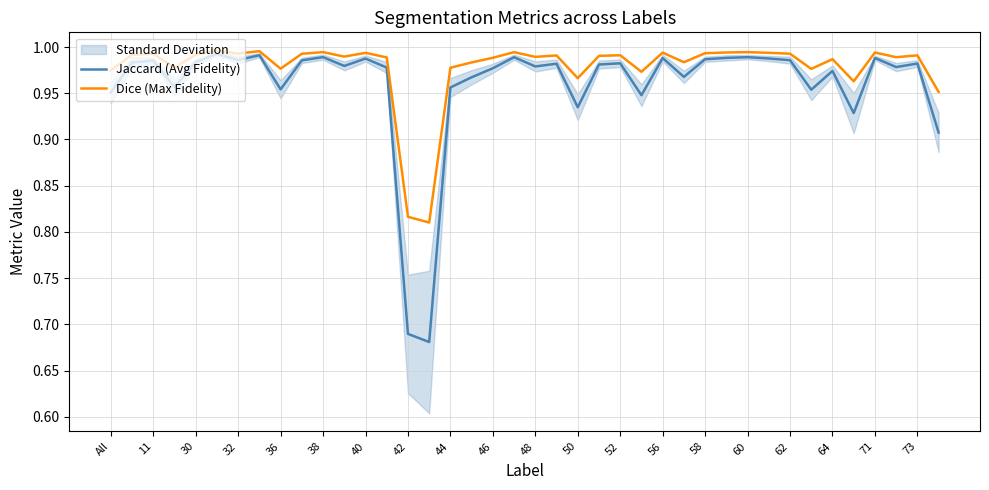

At which category does Dice (Max Fidelity) reach its first local valley?

32